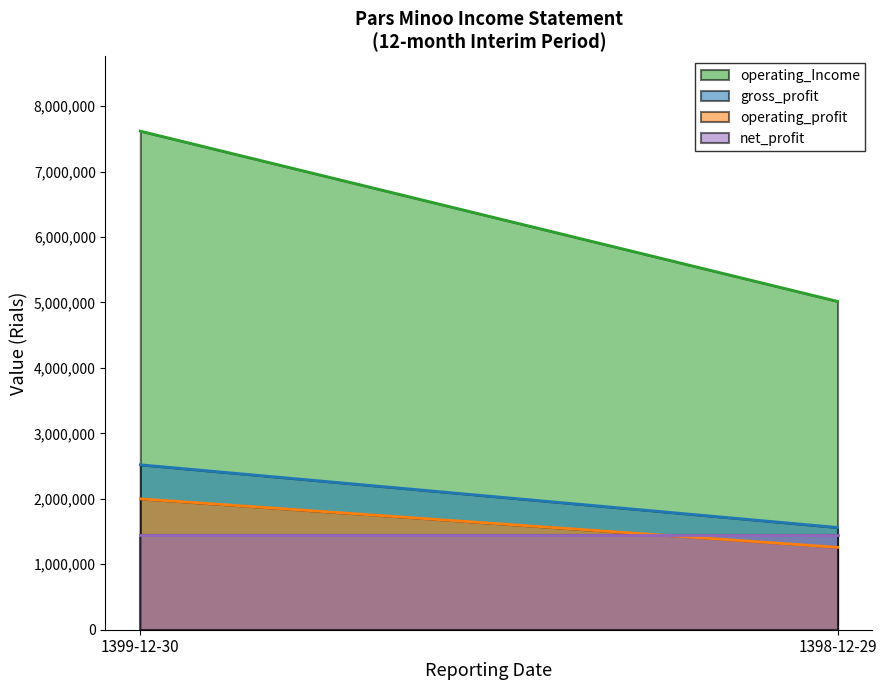

What is the highest value of the operating_Income series?

7618235